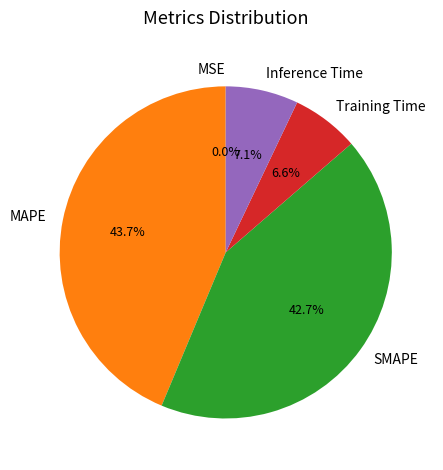

To the nearest percent, what is the difference between the Training Time and MAPE slice percentages?

37%